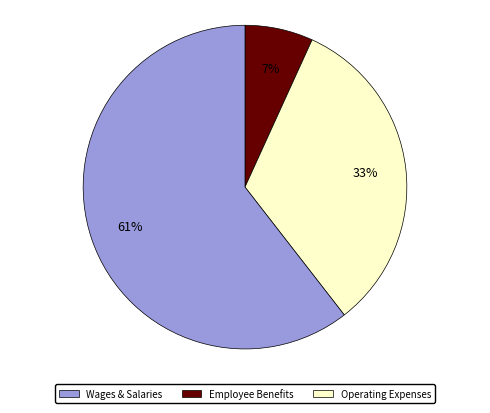

Is there any slice that represents more than half of the pie?

Yes